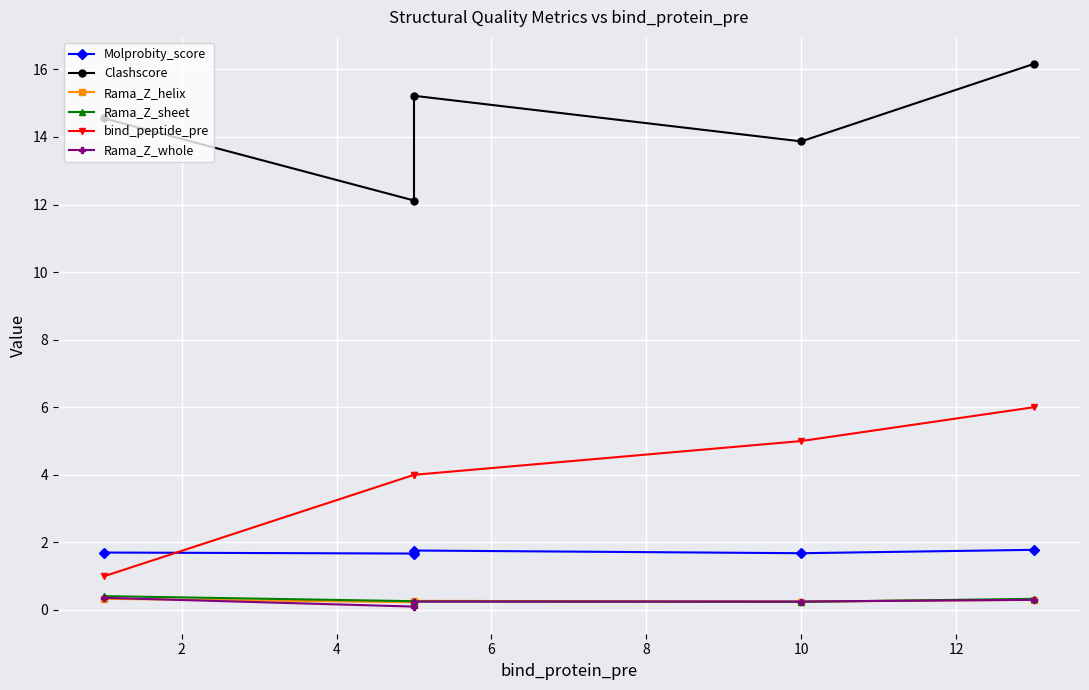

What is the maximum value for Rama_Z_whole?

0.4